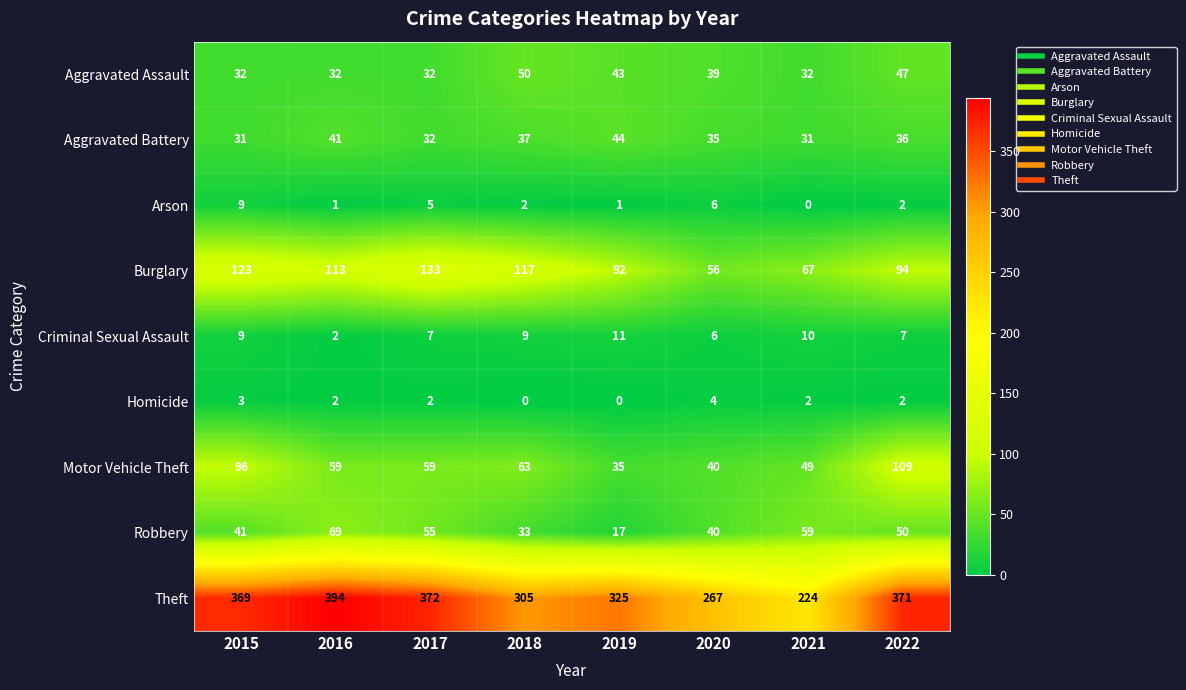

Rank the categories by Burglary value from lowest to highest.

2020, 2021, 2019, 2022, 2016, 2018, 2015, 2017